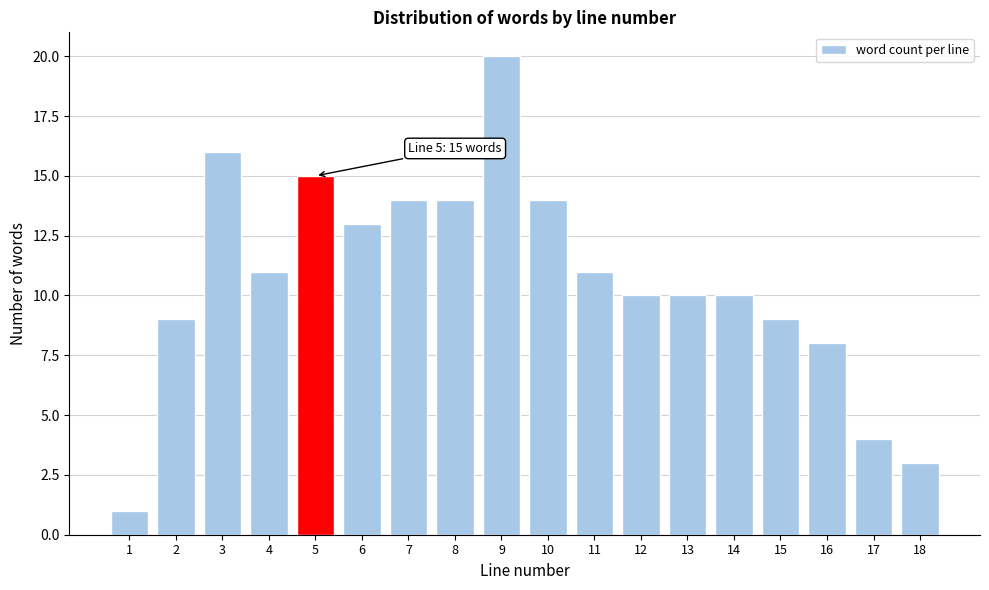

Reading right to left, transcribe all the data shown in this chart.

3	4	8	9	10	10	10	11	14	20	14	14	13	15	11	16	9	1